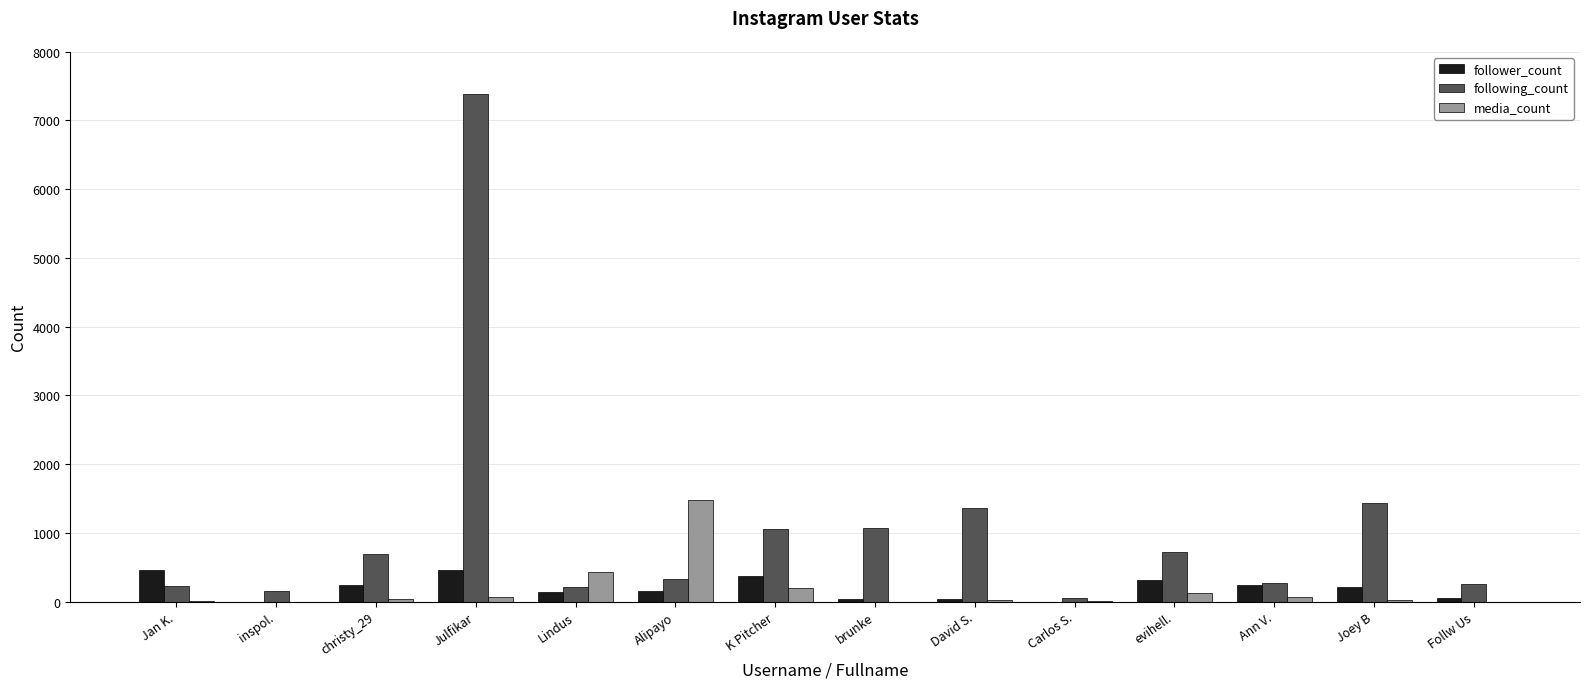

Between Alipayo and brunke, which series saw the biggest shift?

media_count